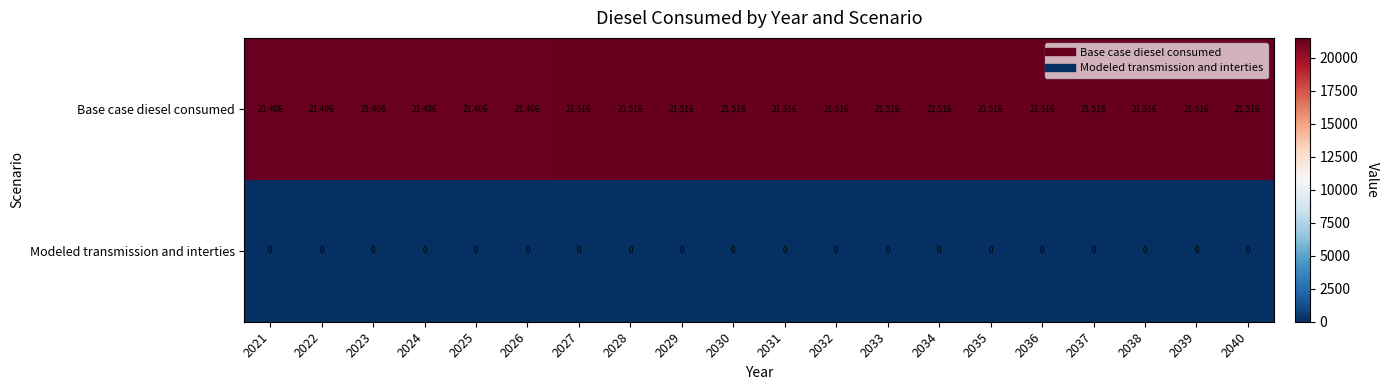

The value of Base case diesel consumed at 2040 is 21516. True or false?

True